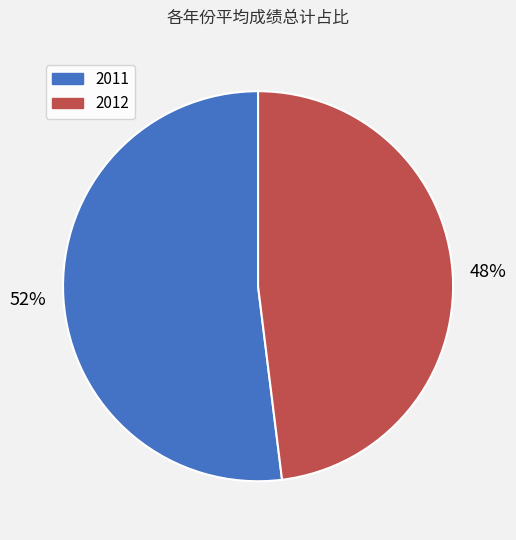

Combined, do 2012 and 2011 account for over 50%?

Yes